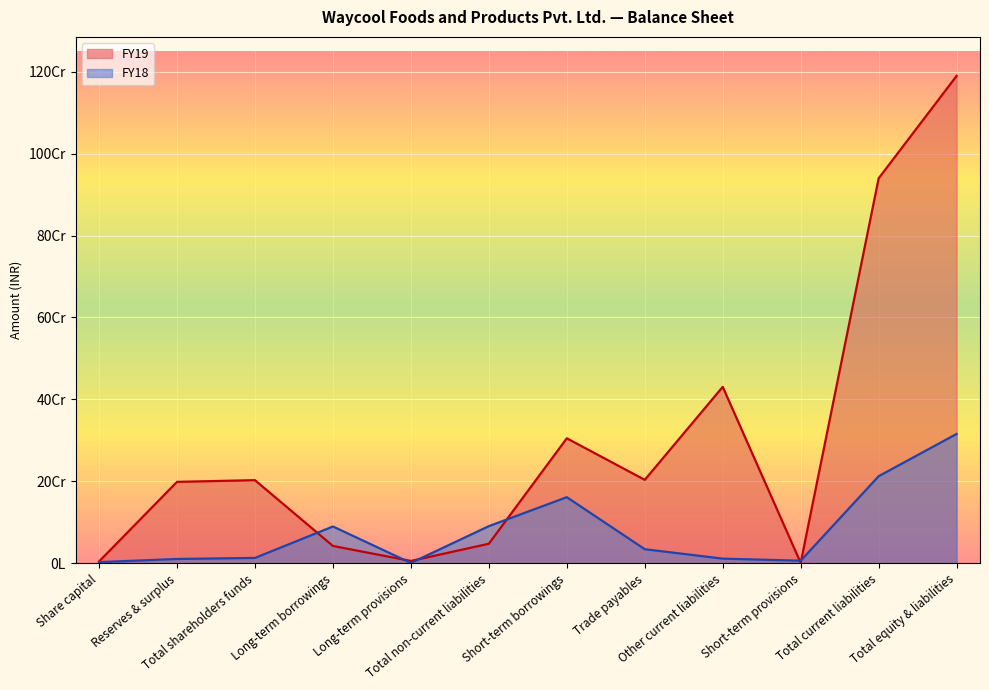

After their last crossing, which series has the higher values: FY18 or FY19?

FY19